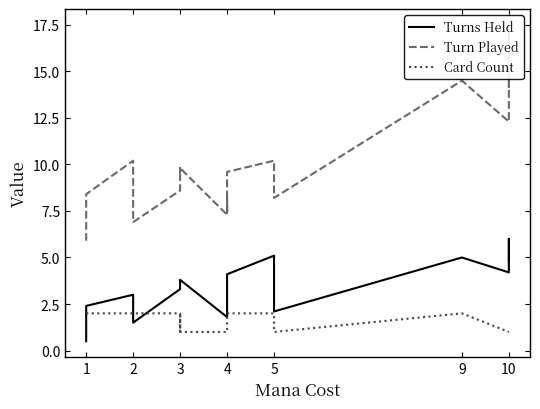

Rank the series at 4 from lowest to highest value.

Card Count, Turns Held, Turn Played